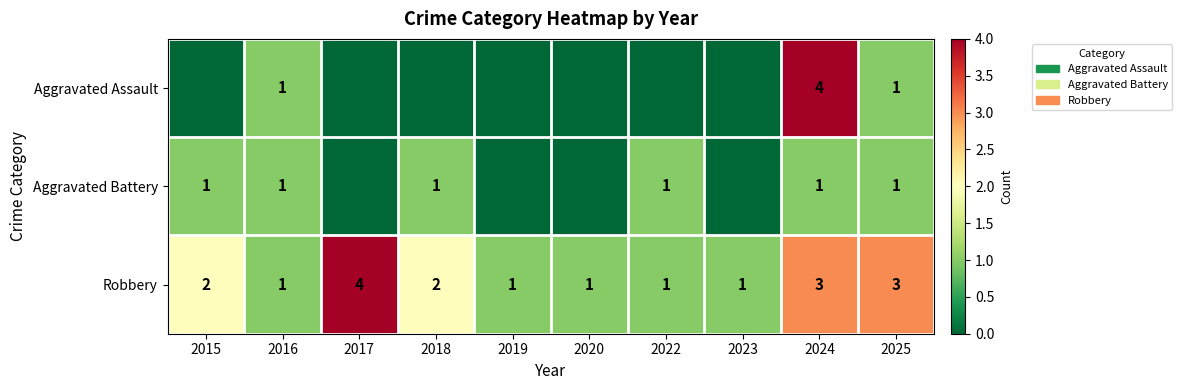

True or false: Robbery has a value of 3 at 2025.

True